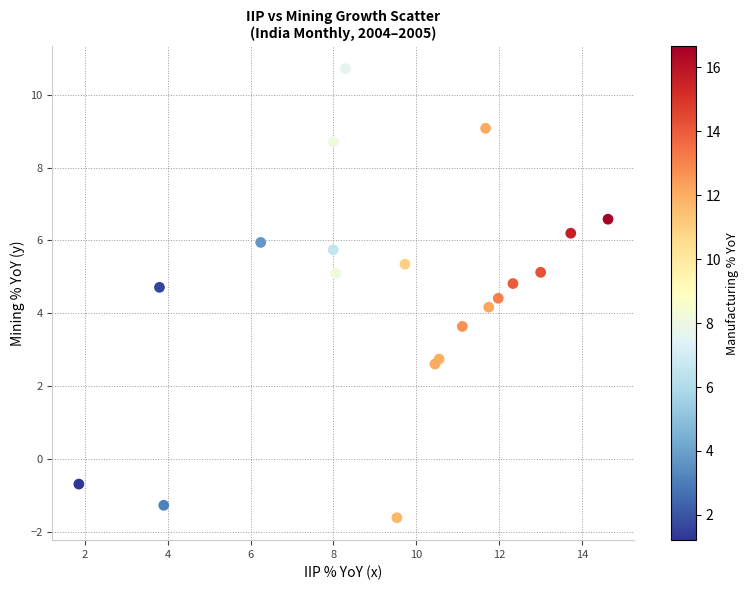

What is the range of Y values (max minus min)?

12.3